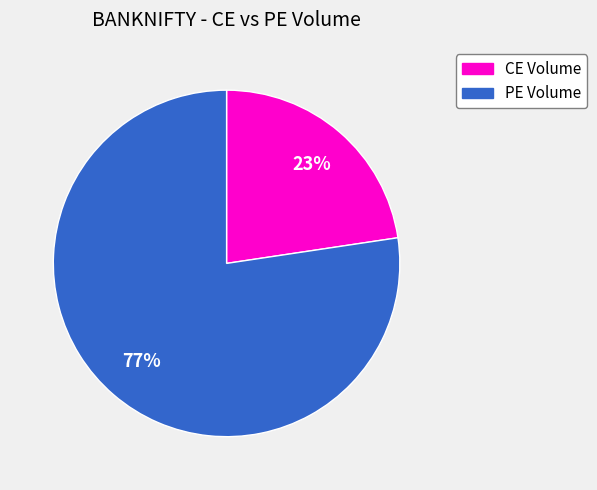

To the nearest percent, what is the average slice percentage?

50%